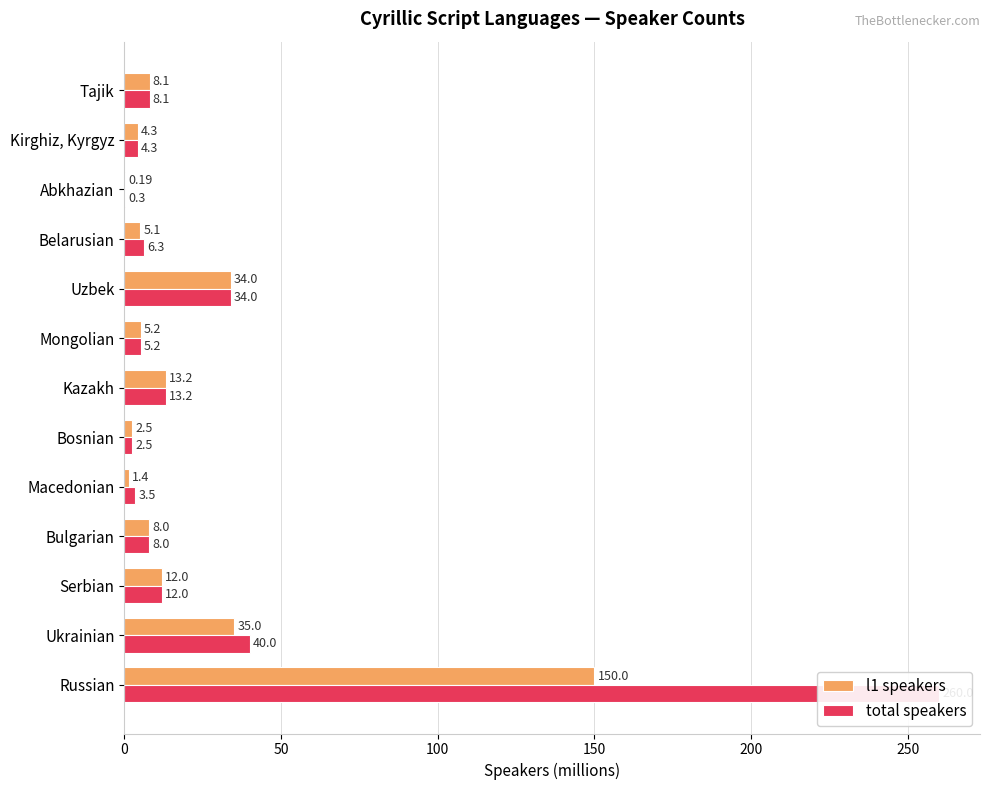

What value does the l1 speakers series have at Abkhazian?

0.2